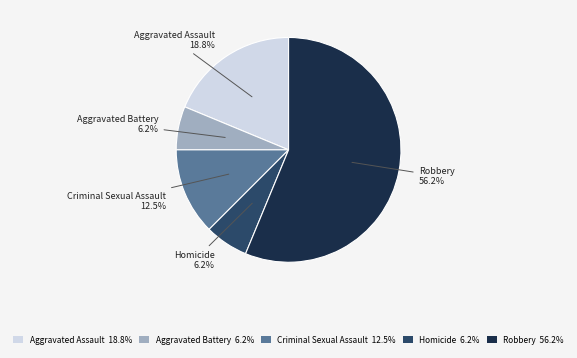

What is the total percentage of Aggravated Assault 18.8% and Aggravated Battery 6.2%?

25.0%